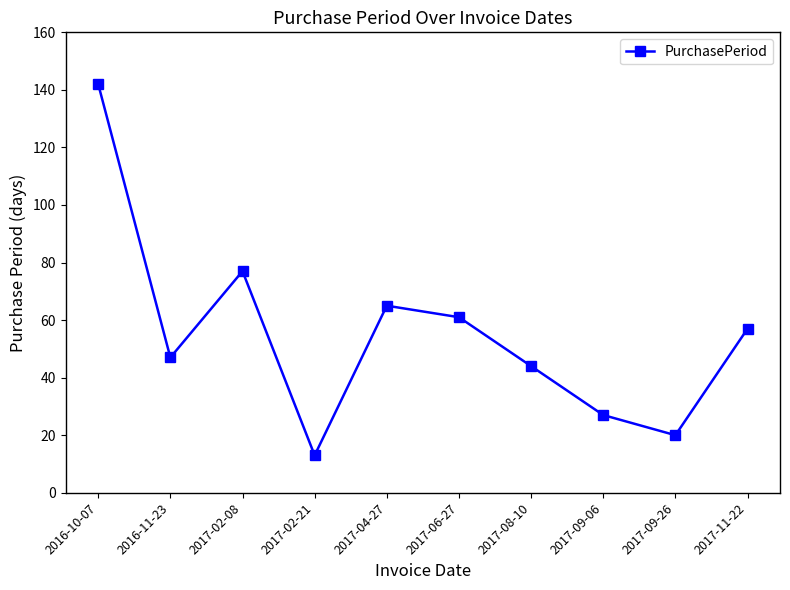

At which category does the data reach its first local peak?

2017-02-08